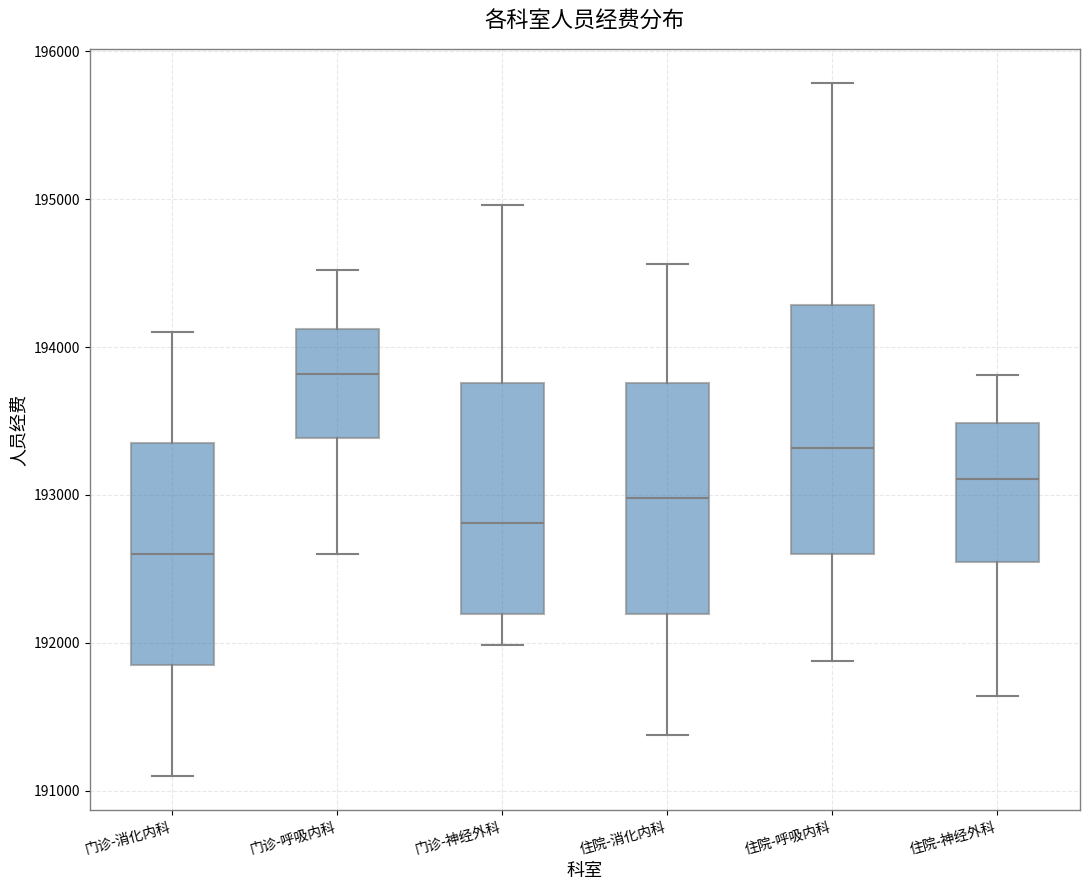

Reading left to right, transcribe this box plot: for each box, give where its median line is, the range the box spans, and where its two whiskers end, as read against the y-axis. The values are not printed on the chart, so give them approximately, as read against the axis.

门诊-消化内科: median 192600, box 191900 to 193400, whiskers 191100 to 194100
门诊-呼吸内科: median 193800, box 193400 to 194100, whiskers 192600 to 194500
门诊-神经外科: median 192800, box 192200 to 193800, whiskers 192000 to 195000
住院-消化内科: median 193000, box 192200 to 193800, whiskers 191400 to 194600
住院-呼吸内科: median 193300, box 192600 to 194300, whiskers 191900 to 195800
住院-神经外科: median 193100, box 192500 to 193500, whiskers 191600 to 193800